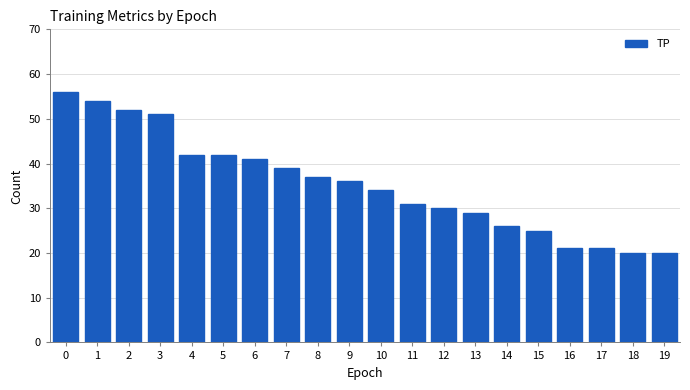

The value at 6 is 72. True or false?

False